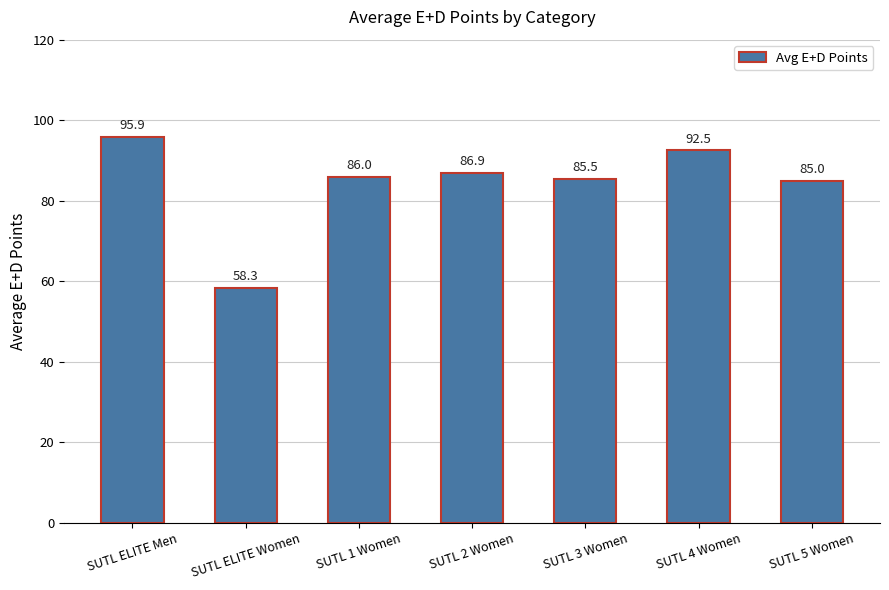

Reading left to right, transcribe all the data shown in this chart.

SUTL ELITE Men=95.9	SUTL ELITE Women=58.3	SUTL 1 Women=86.0	SUTL 2 Women=86.9	SUTL 3 Women=85.5	SUTL 4 Women=92.5	SUTL 5 Women=85.0